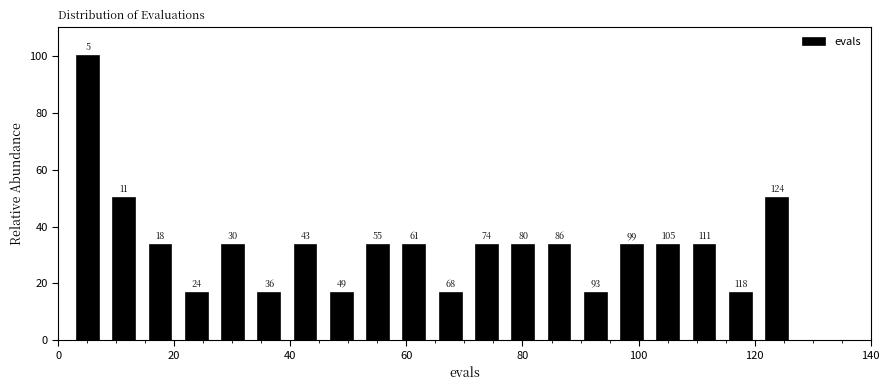

Around what value on the x-axis is the tallest bar? Give the approximate position of its centre, as read against the axis.

6